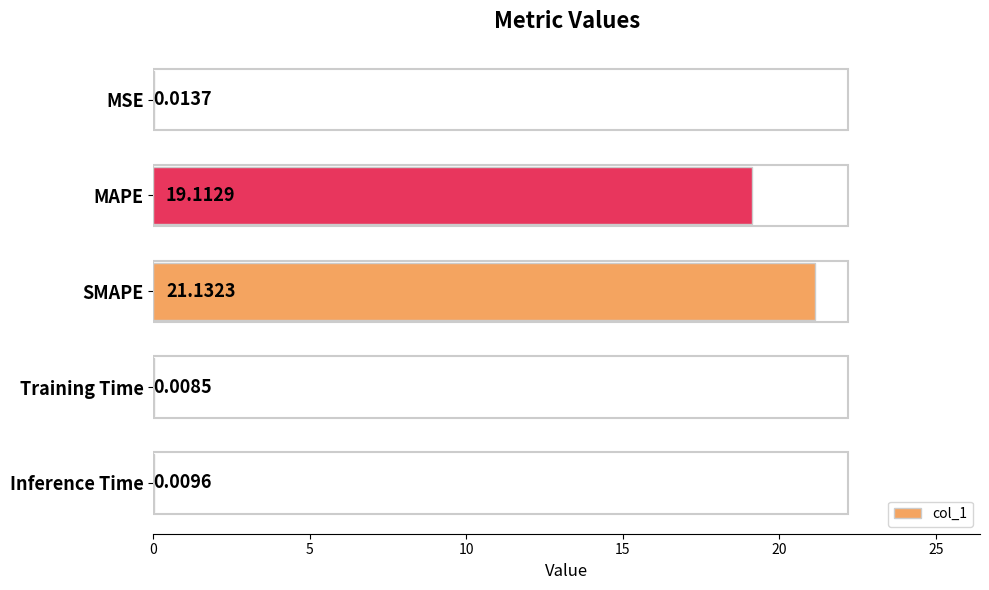

How many categories are shown in the chart?

5